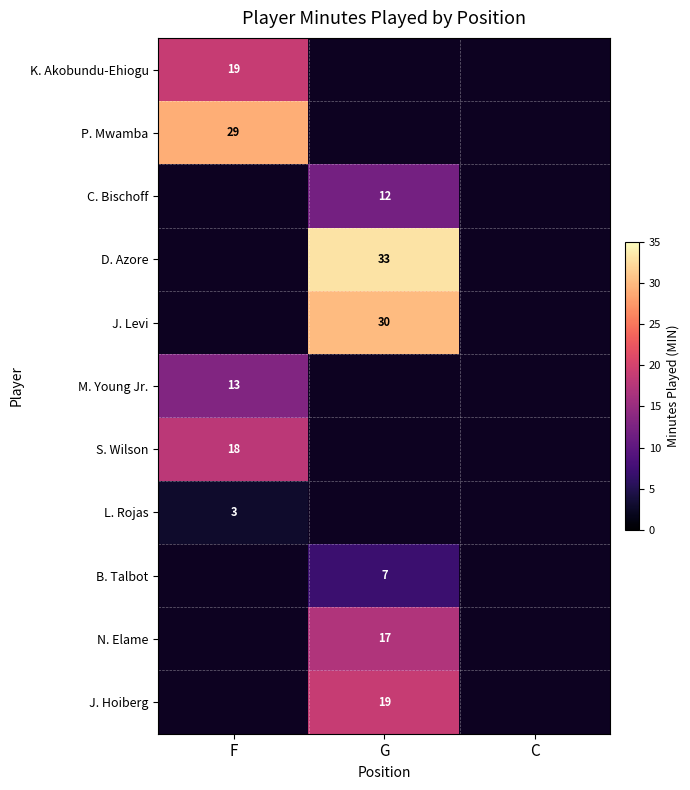

Is the value of N. Elame at G greater than the value of M. Young Jr. at F?

Yes